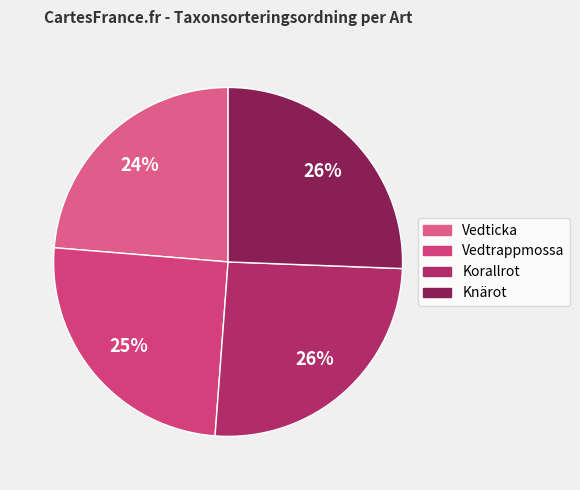

True or false: Knärot accounts for 26% of the total.

True